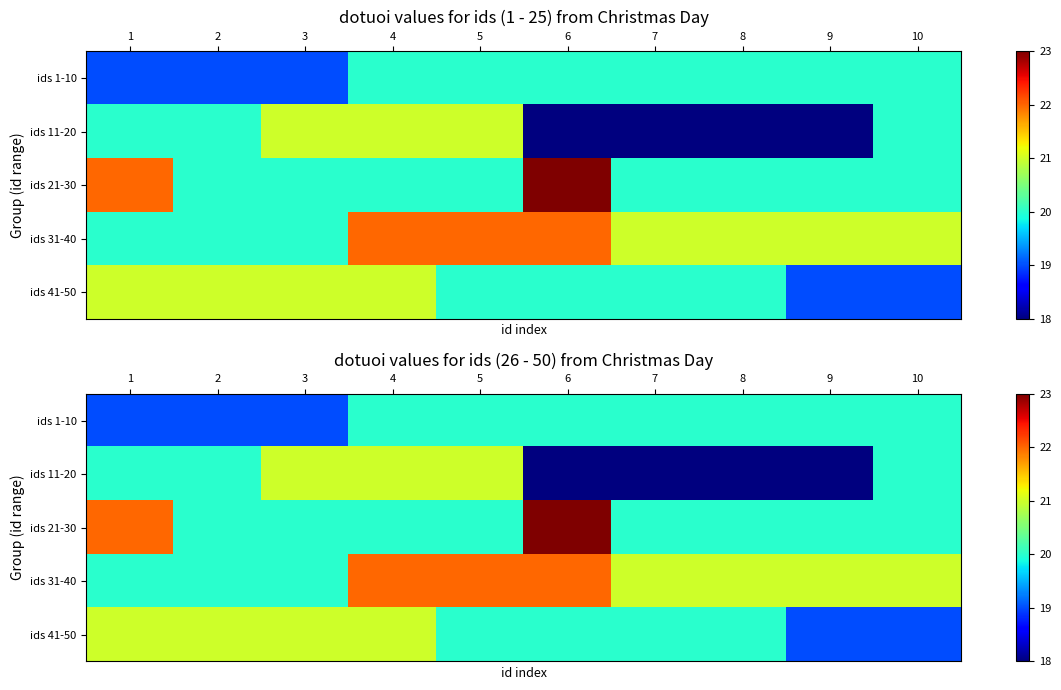

Count the ids 41-50 values in the range 20 to 21.

8